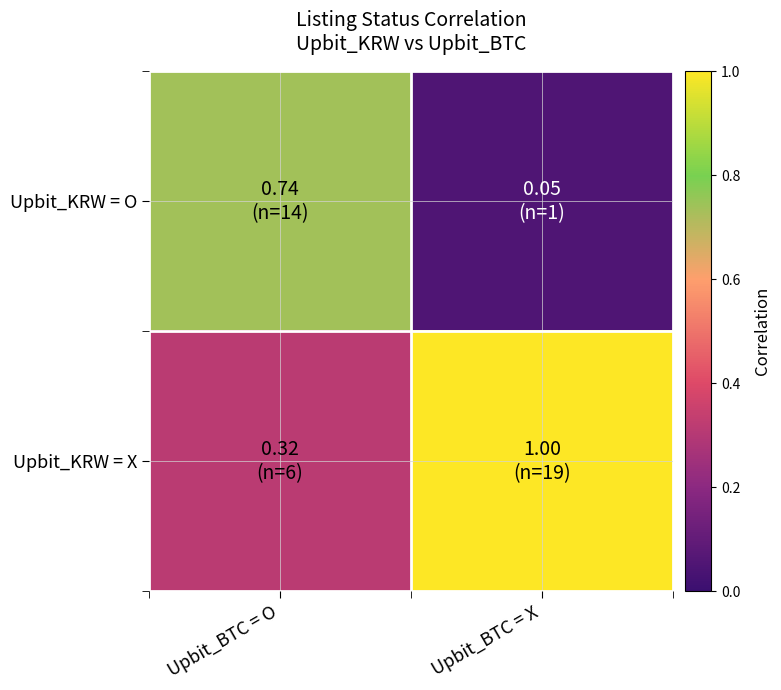

Reading left to right, transcribe all the data shown in this chart.

Upbit_KRW = O: Upbit_BTC = O=0.7	Upbit_BTC = X=0.1
Upbit_KRW = X: Upbit_BTC = O=0.3	Upbit_BTC = X=1.0